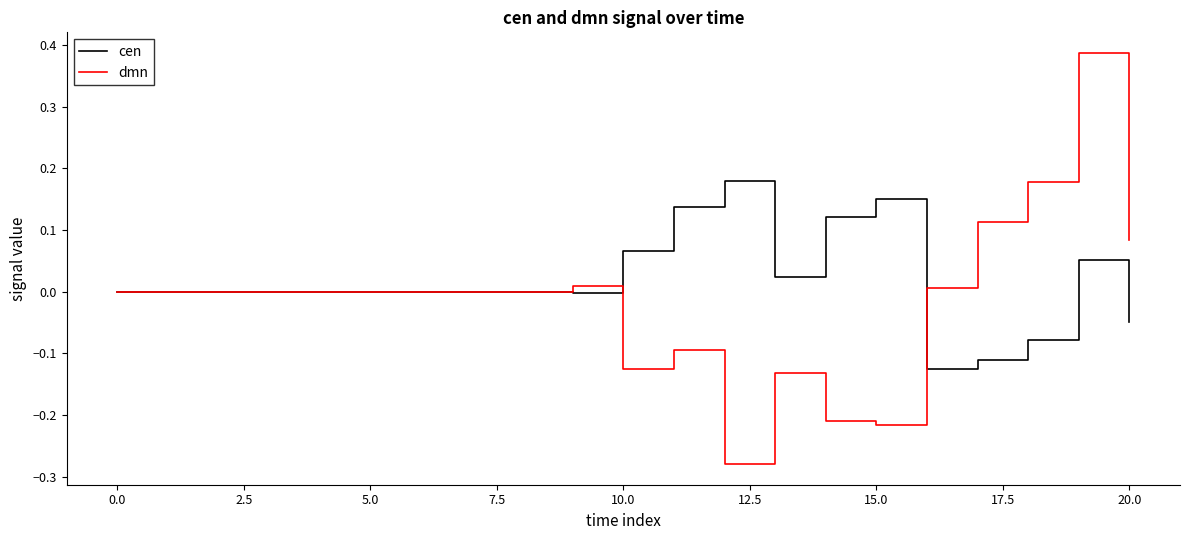

True or false: cen and dmn intersect in this chart.

True